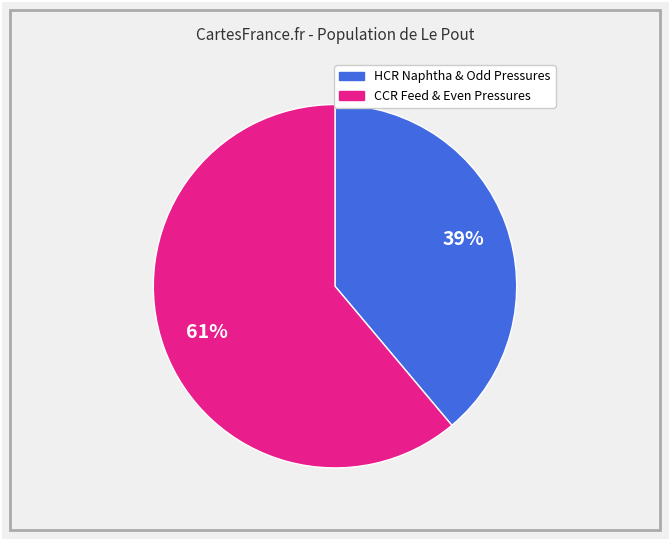

To the nearest percent, what is the average slice percentage?

50%